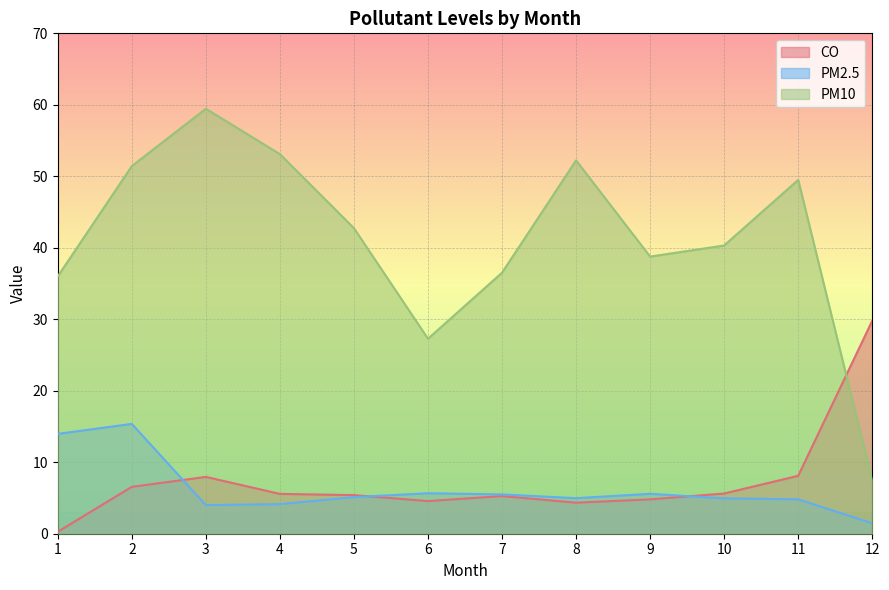

What are all the series names shown in the legend?

CO, PM2.5, PM10